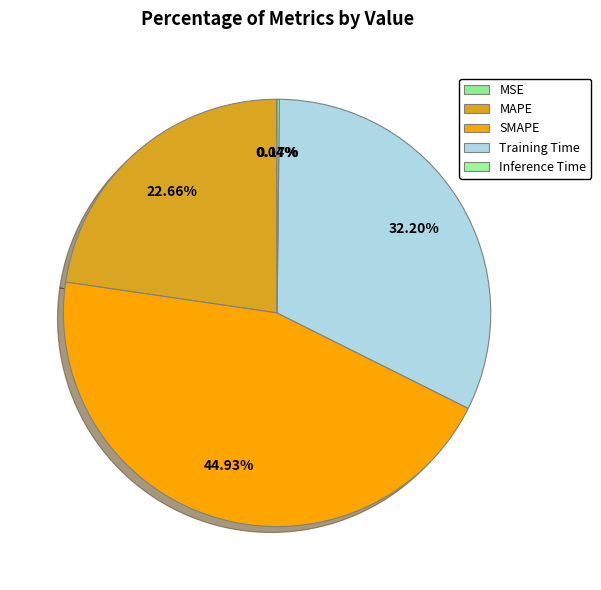

To the nearest percent, what is the difference between the SMAPE and Training Time slice percentages?

13%